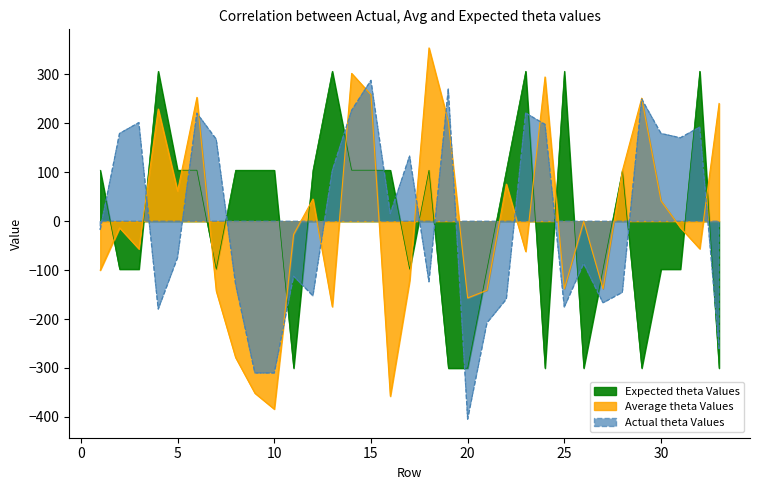

How many values in Expected theta Values are below zero?

15